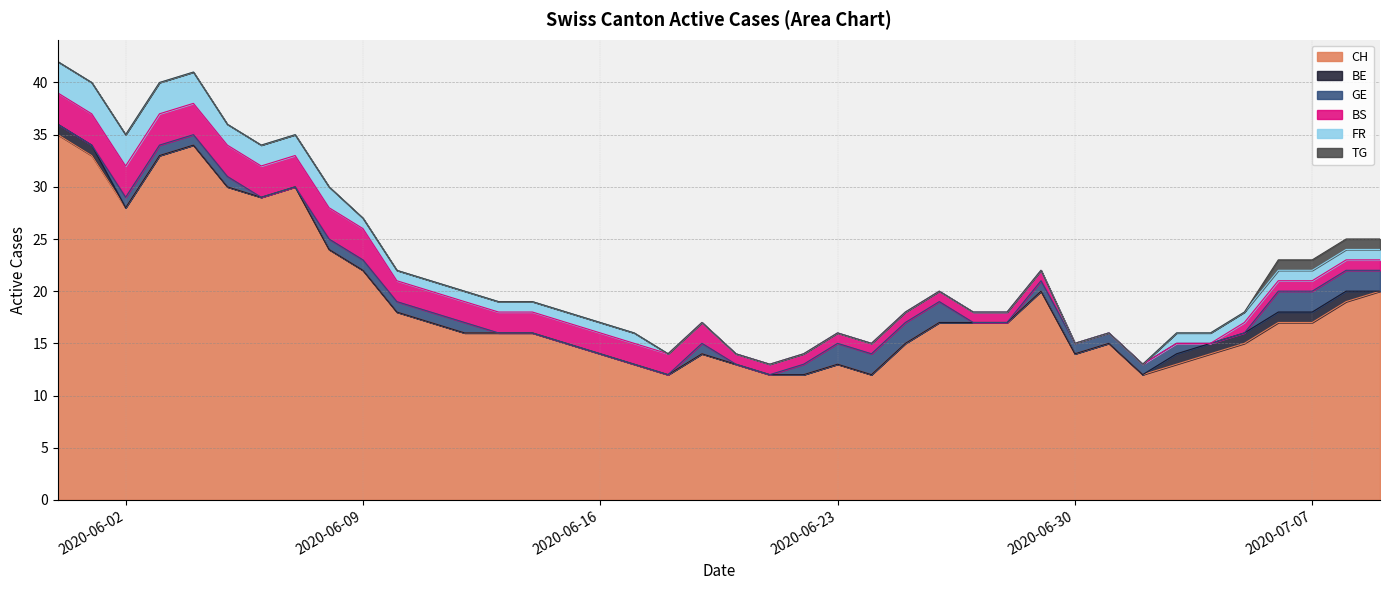

Between 2020-06-10 and 2020-06-24, which is larger?

2020-06-10